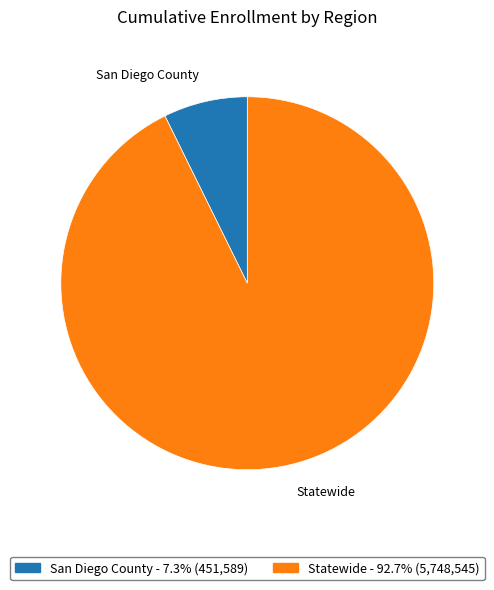

How many segments does this pie chart have?

2